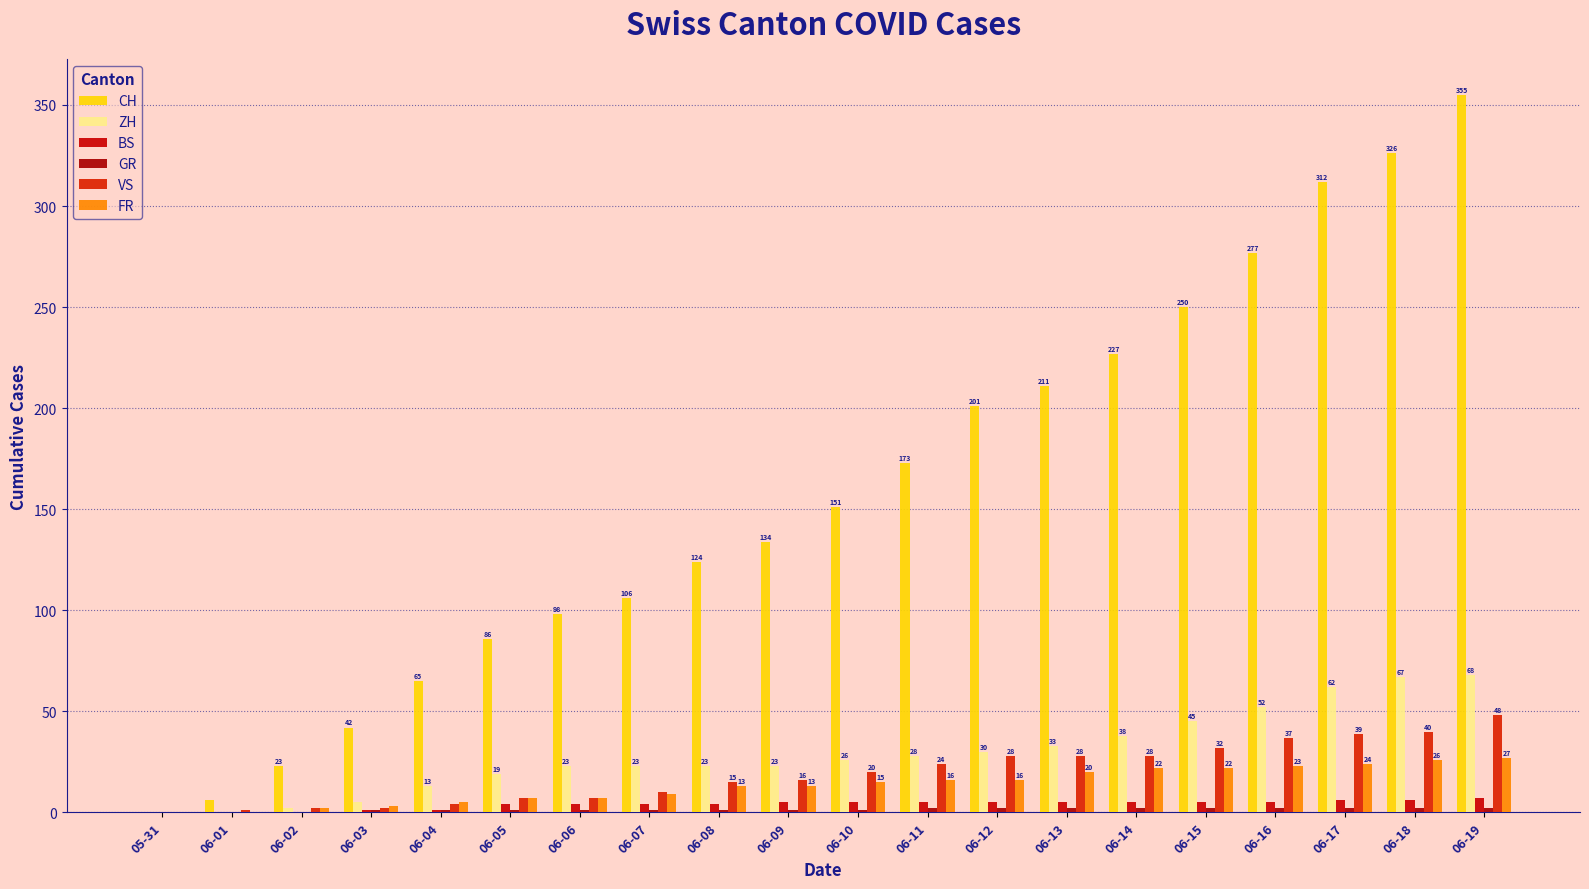

How many groups of bars are there?

20